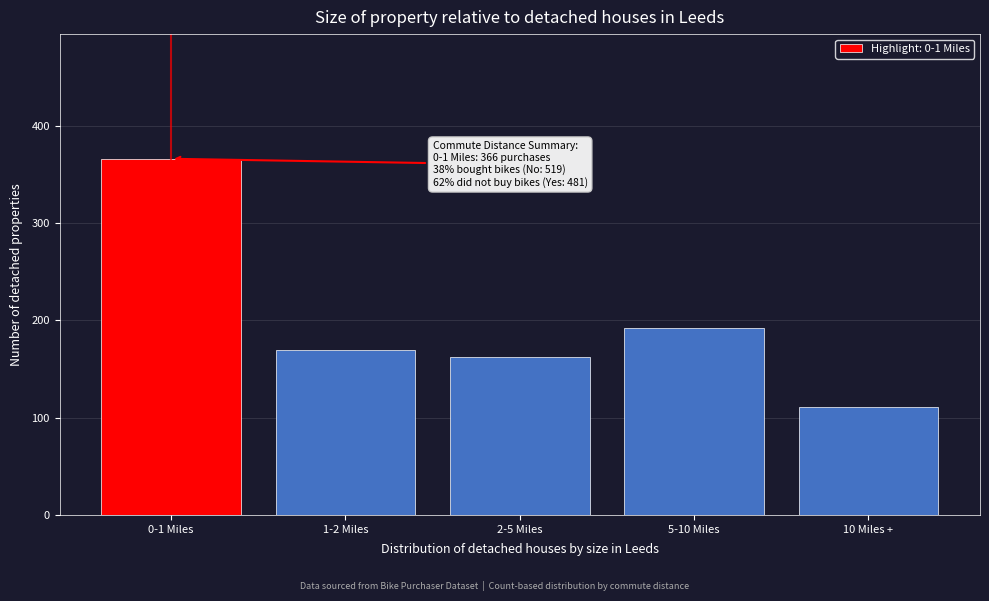

Reading right to left, transcribe all the data shown in this chart.

111	192	162	169	366